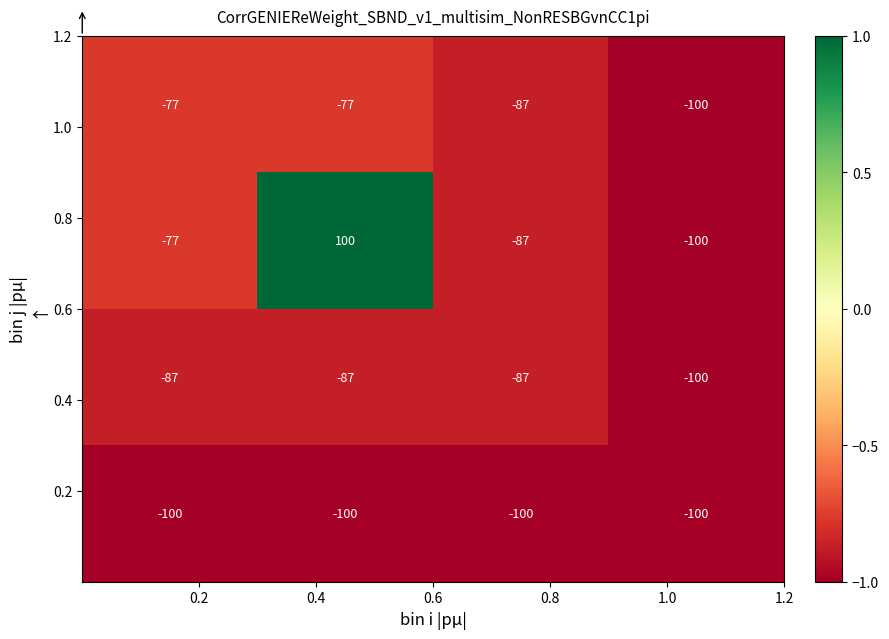

What is the minimum value shown in the chart?

-100